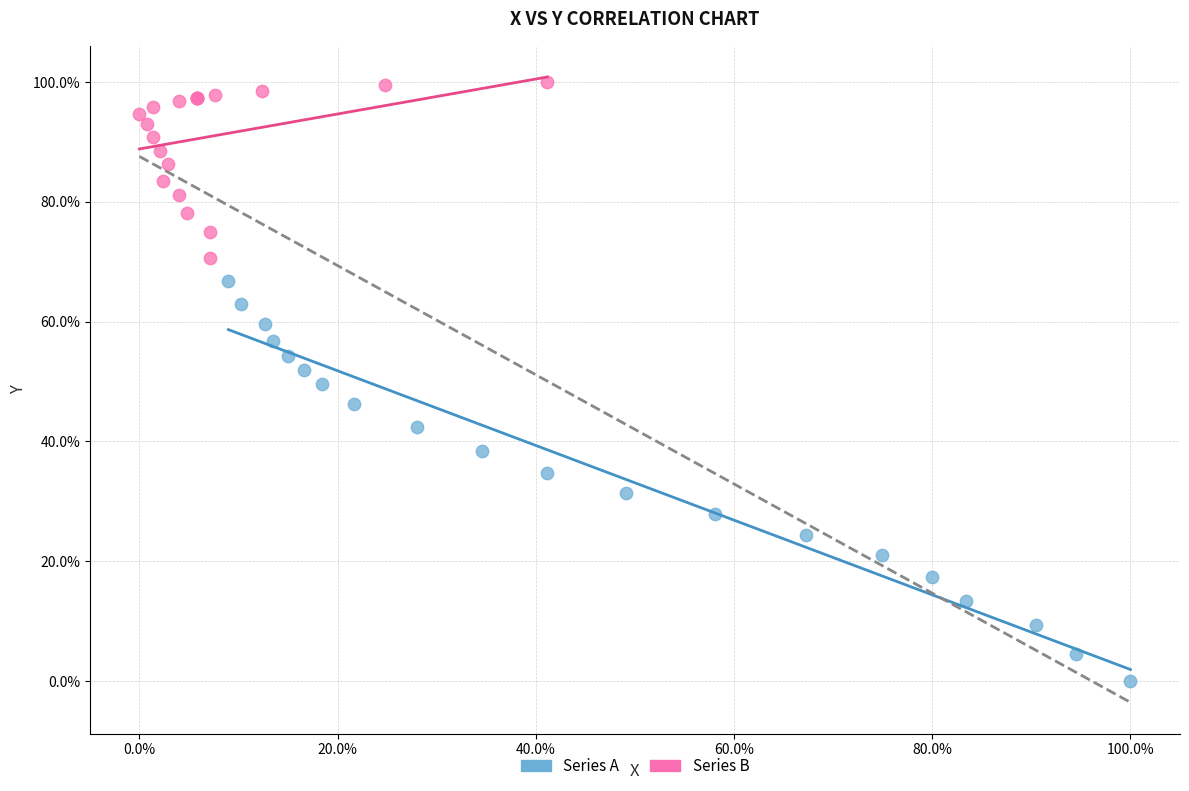

Which series reaches the maximum Y coordinate?

Series B